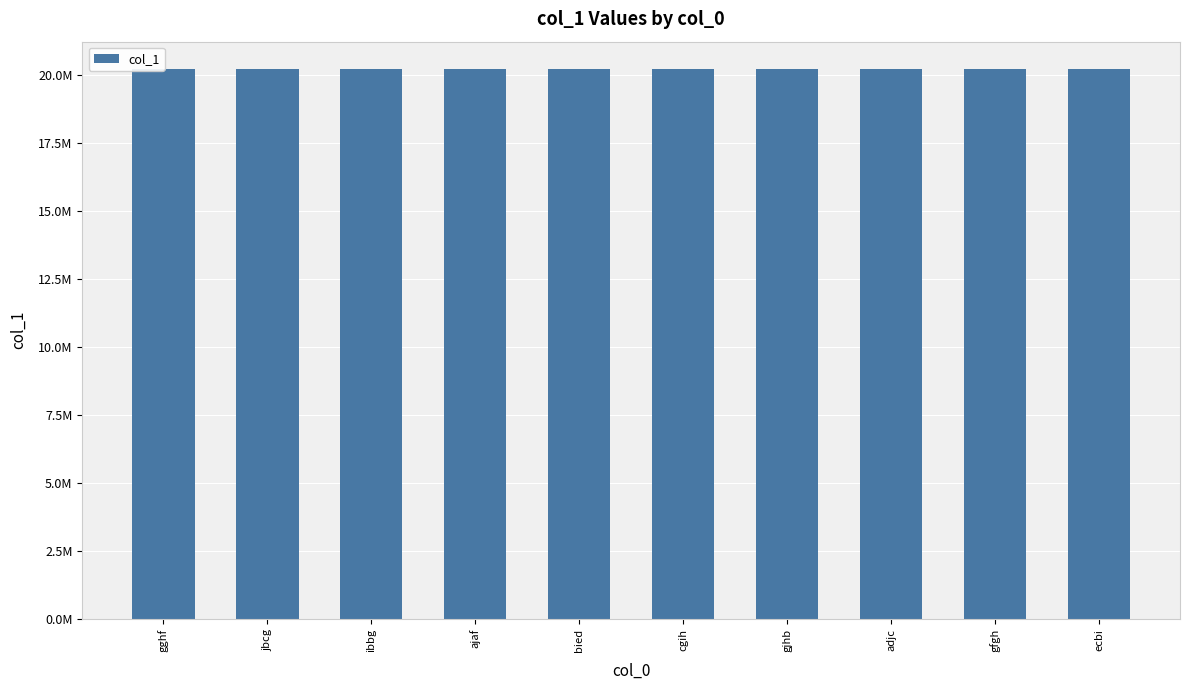

What is the smallest value displayed?

20221742